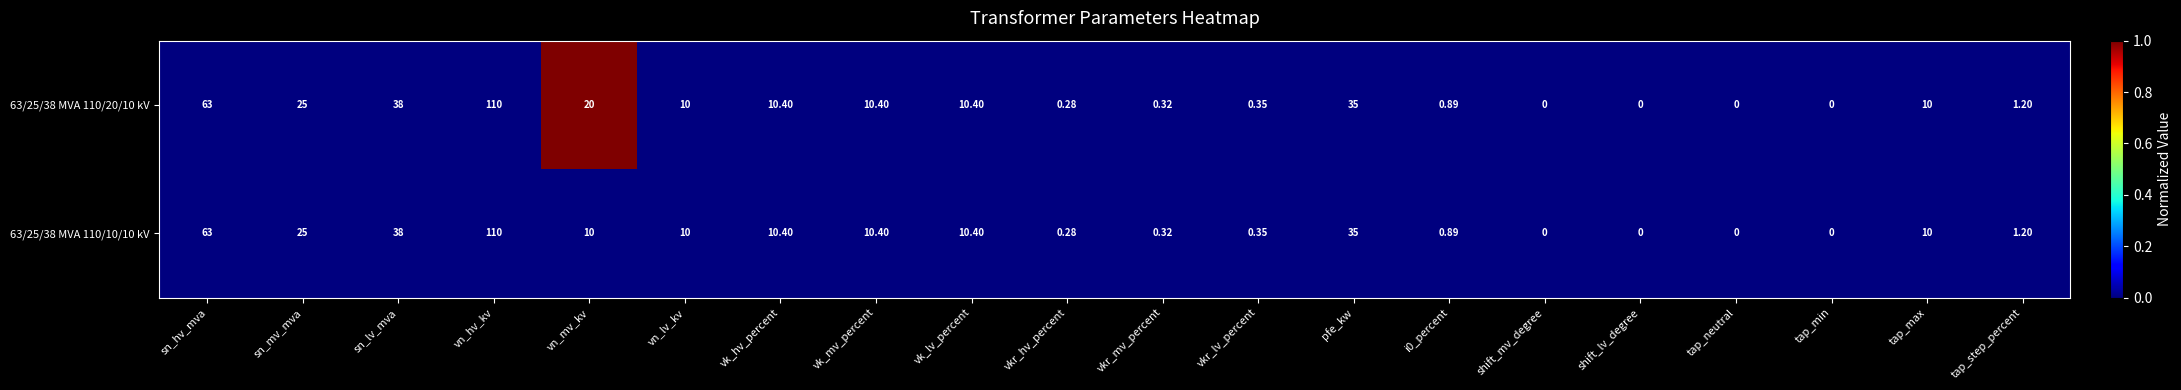

At which category does the chart reach its peak across all series?

vn_hv_kv